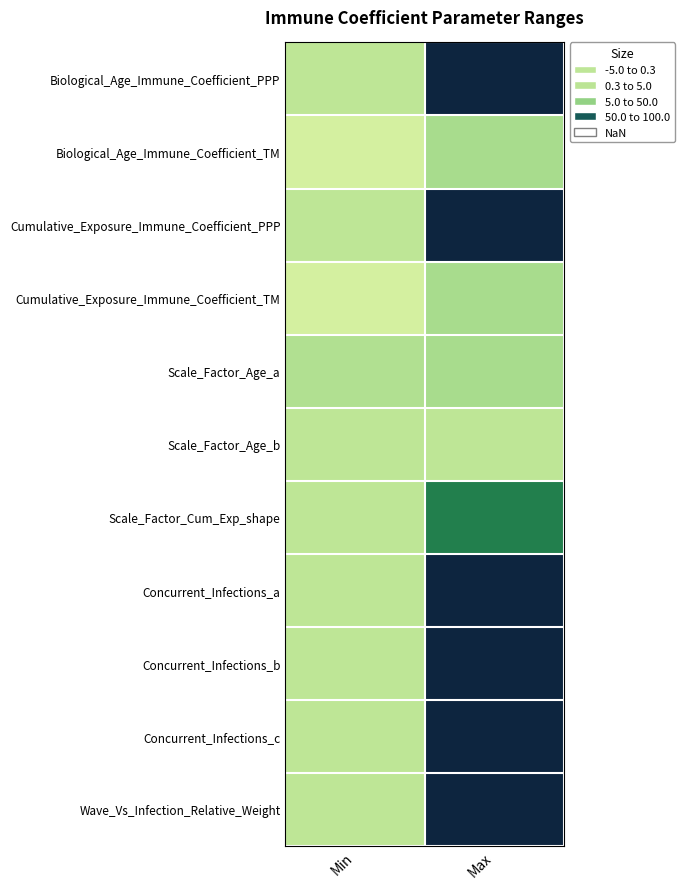

Which series has the largest total across all categories?

Biological_Age_Immune_Coefficient_PPP